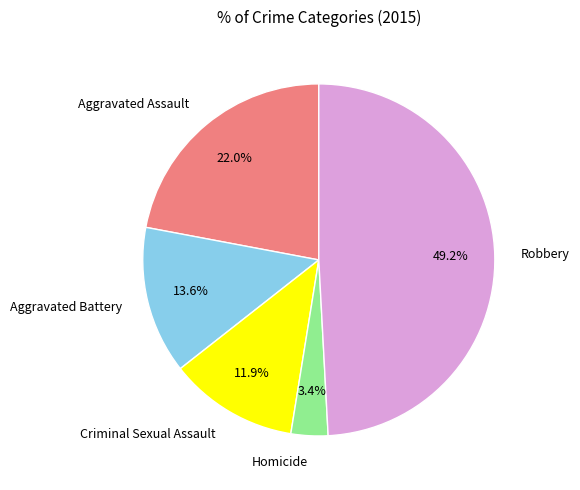

Between Criminal Sexual Assault and Homicide, which is larger?

Criminal Sexual Assault